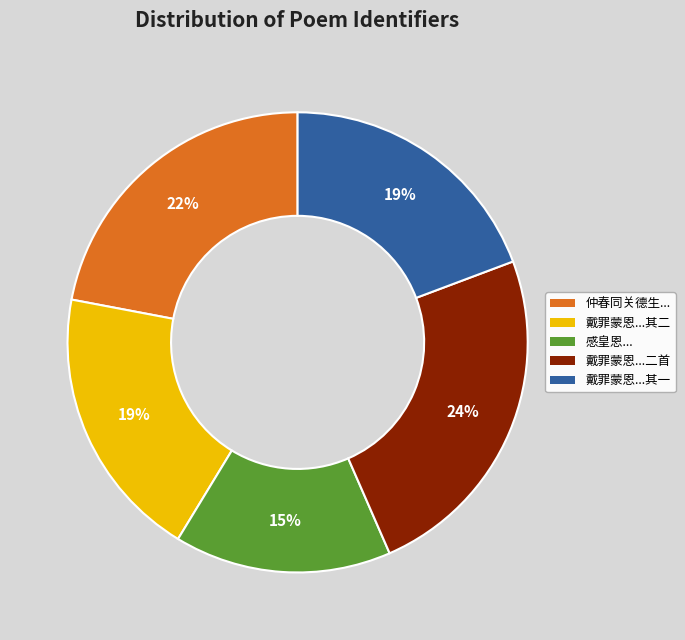

Count the number of slices in the pie.

5